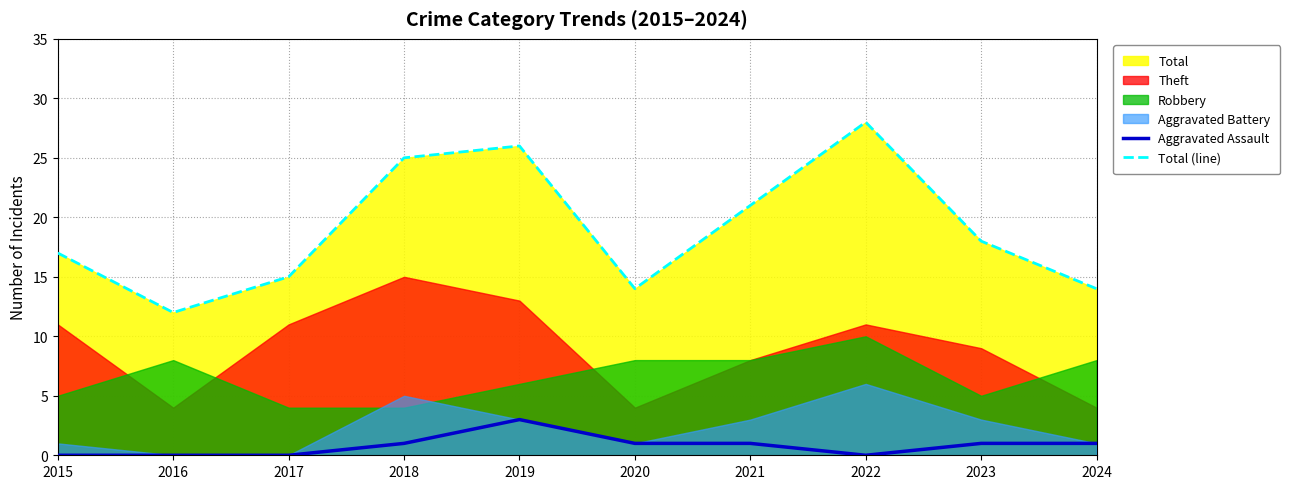

True or false: Total (line) and Aggravated Assault intersect in this chart.

False